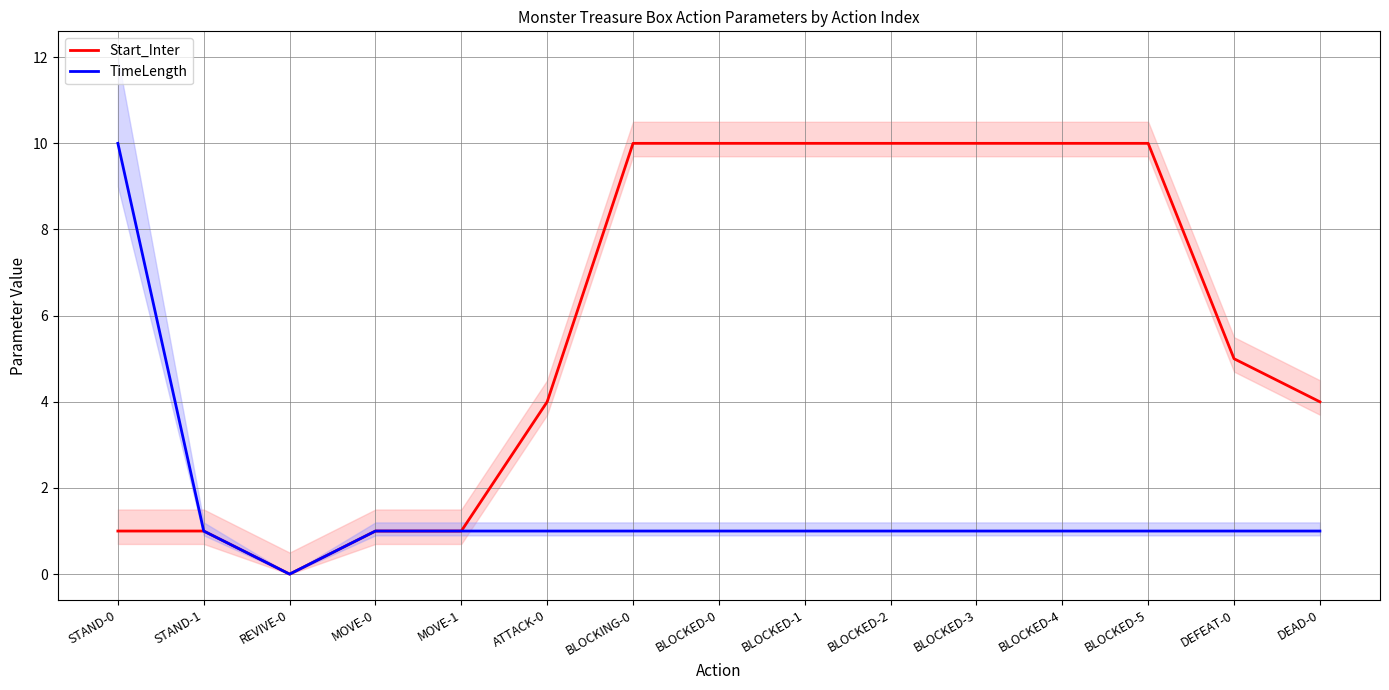

At which label does Start_Inter first exceed 5?

BLOCKING-0